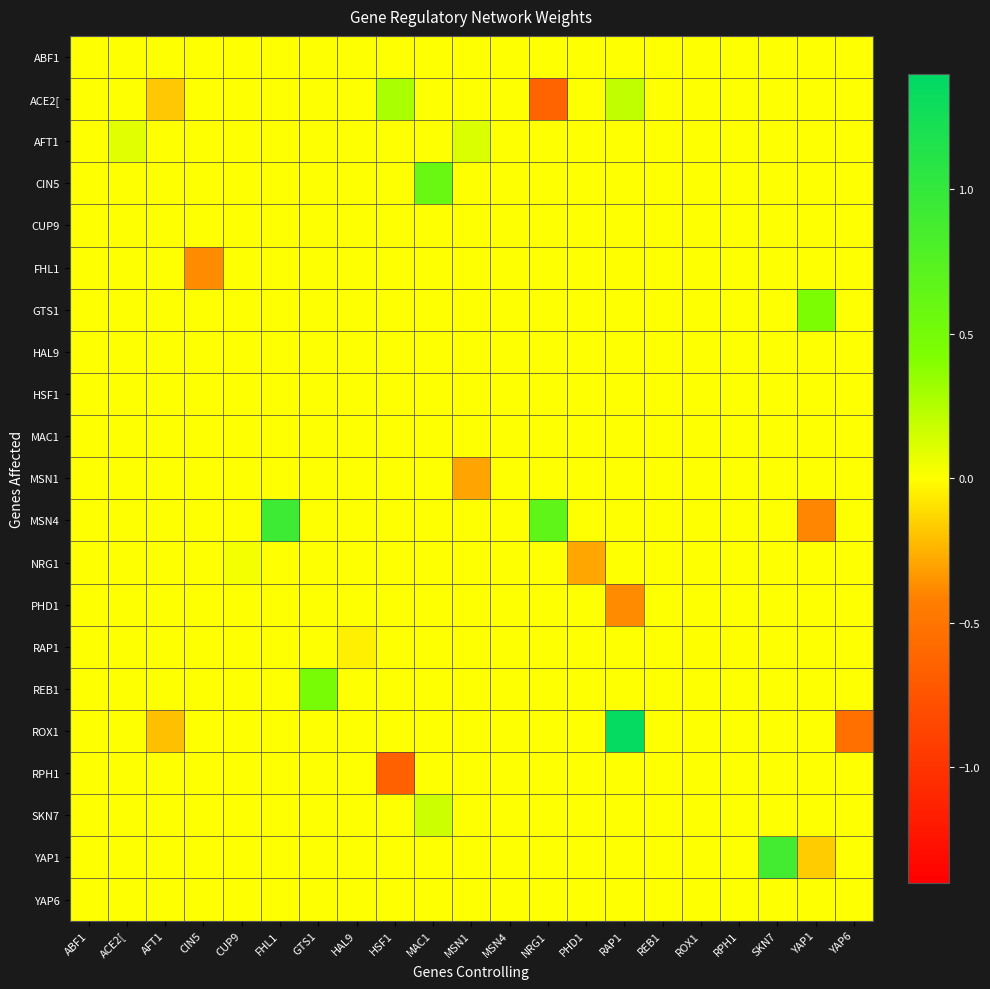

How many data points does each series have?

21